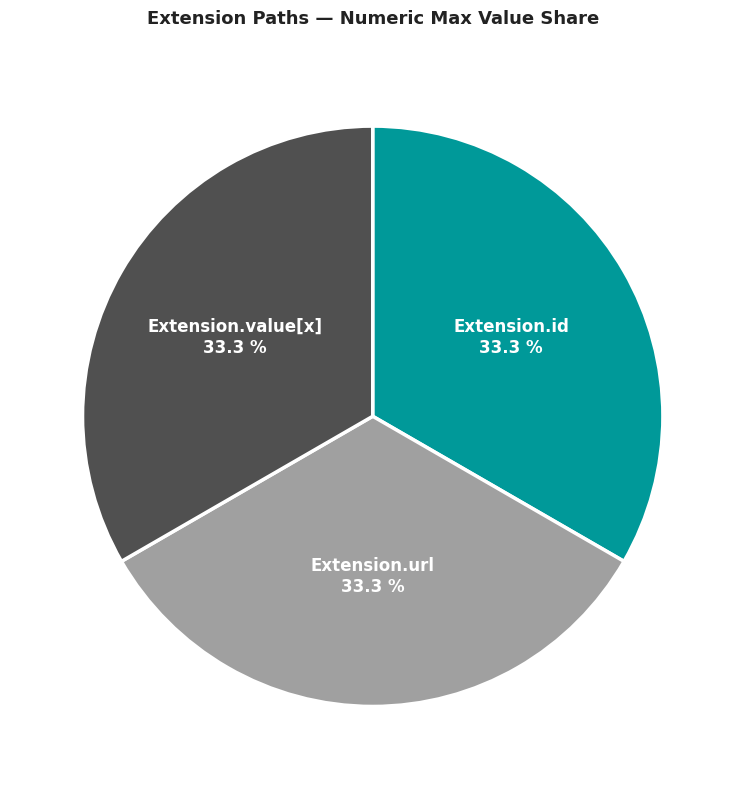

Is there a majority slice in this chart?

No